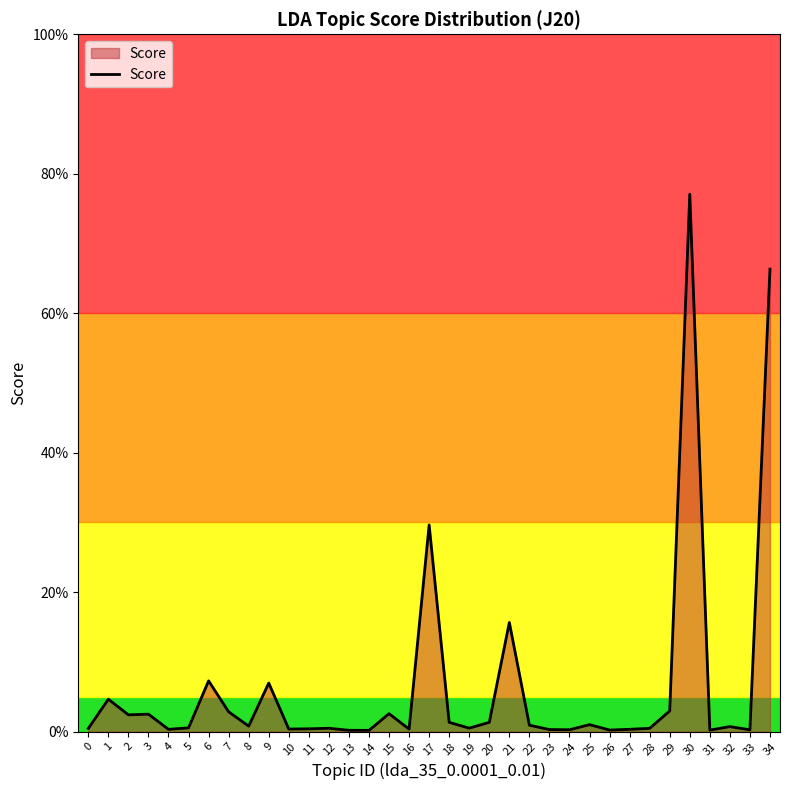

True or false: the data has more than 0 interior local peaks.

True